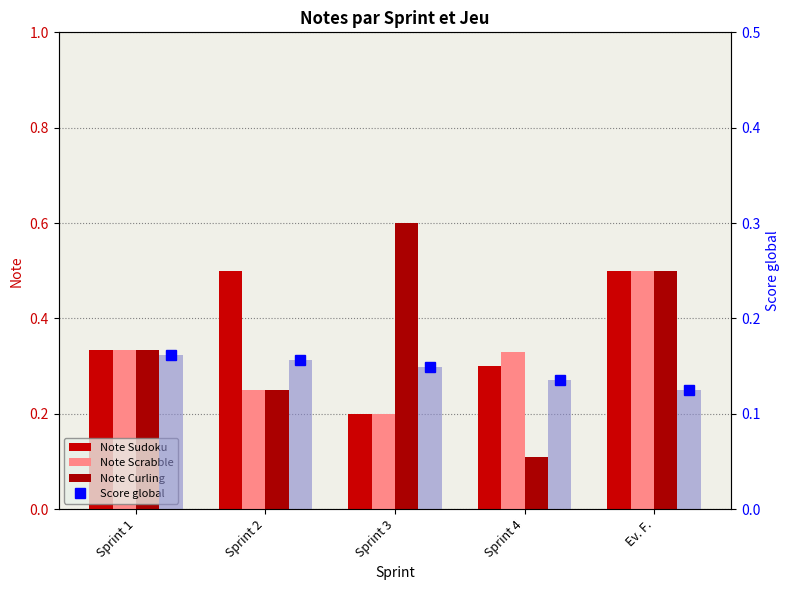

The Note Curling series shows 0.3 at Sprint 1. True or false?

True